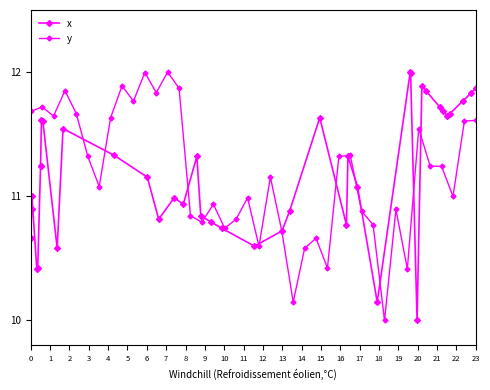

True or false: y and x intersect in this chart.

True